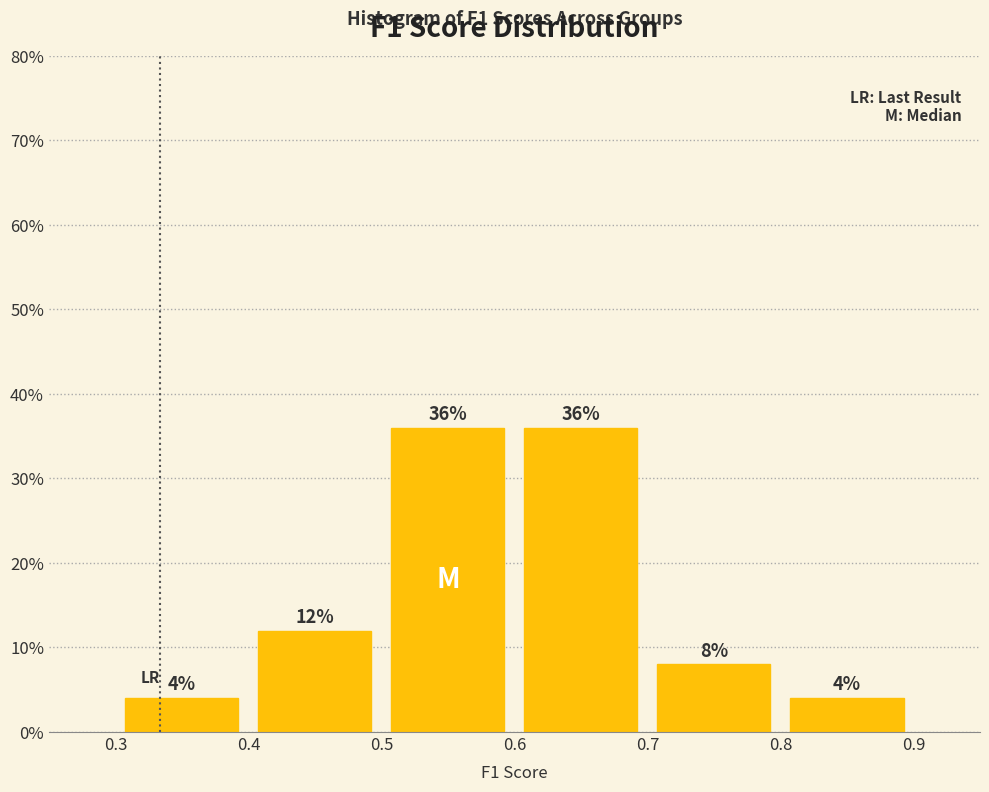

Reading left to right, transcribe this chart: for each bar, give the range it covers on the x-axis and its height.

0.3 to 0.4: 4
0.4 to 0.5: 12
0.5 to 0.6: 36
0.6 to 0.7: 36
0.7 to 0.8: 8
0.8 to 0.9: 4